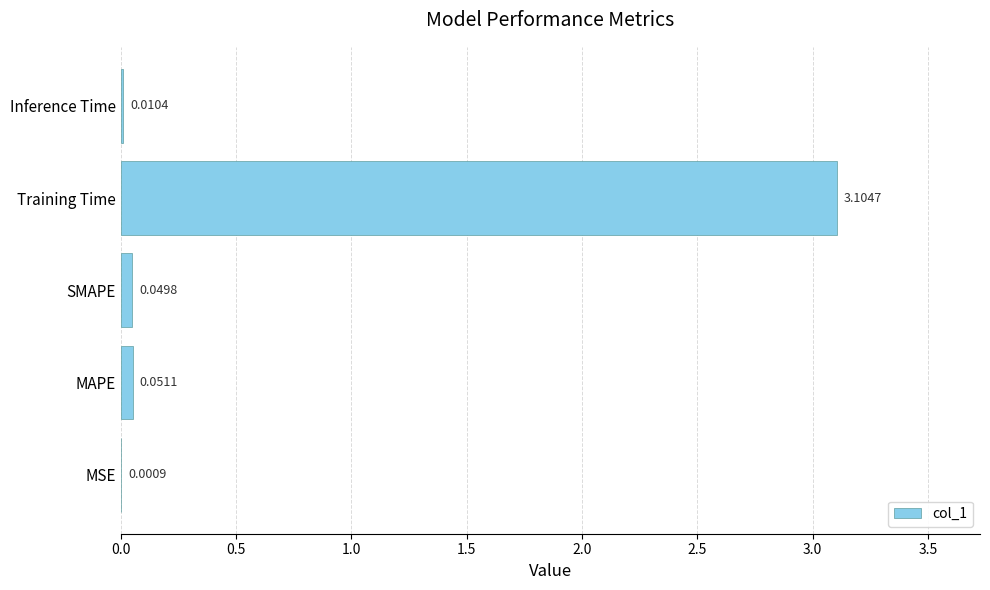

At which category does the chart reach its peak across all series?

Training Time